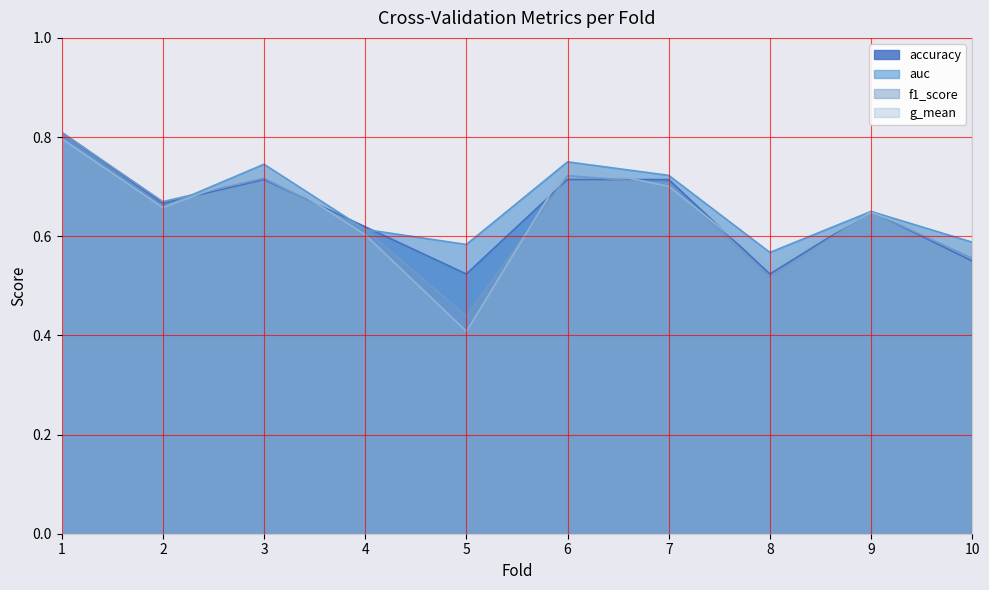

Reading left to right, transcribe all the data shown in this chart.

accuracy: 1=0.8	2=0.7	3=0.7	4=0.6	5=0.5	6=0.7	7=0.7	8=0.5	9=0.7	10=0.6
auc: 1=0.8	2=0.7	3=0.7	4=0.6	5=0.6	6=0.8	7=0.7	8=0.6	9=0.6	10=0.6
f1_score: 1=0.8	2=0.7	3=0.7	4=0.6	5=0.4	6=0.7	7=0.7	8=0.5	9=0.6	10=0.6
g_mean: 1=0.8	2=0.7	3=0.7	4=0.6	5=0.4	6=0.7	7=0.7	8=0.5	9=0.6	10=0.6